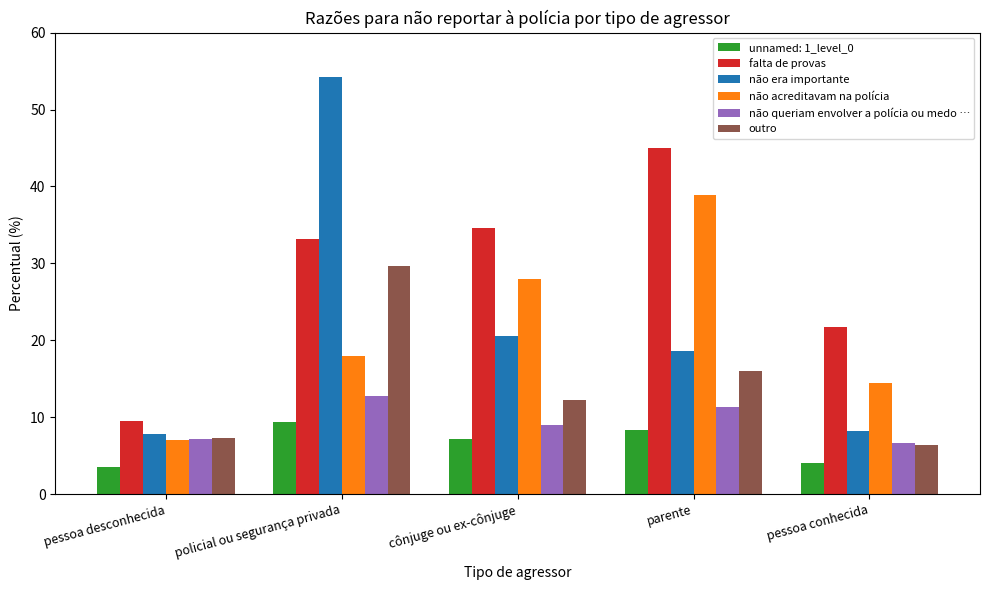

Reading right to left, what are all the values shown in this chart?

unnamed: 1_level_0: 4.1	8.4	7.1	9.4	3.6
falta de provas: 21.7	45.0	34.6	33.1	9.5
não era importante: 8.2	18.6	20.6	54.2	7.8
não acreditavam na polícia: 14.5	38.9	28.0	17.9	7.0
não queriam envolver a polícia ou medo …: 6.6	11.3	9.0	12.8	7.1
outro: 6.4	16.0	12.2	29.6	7.3